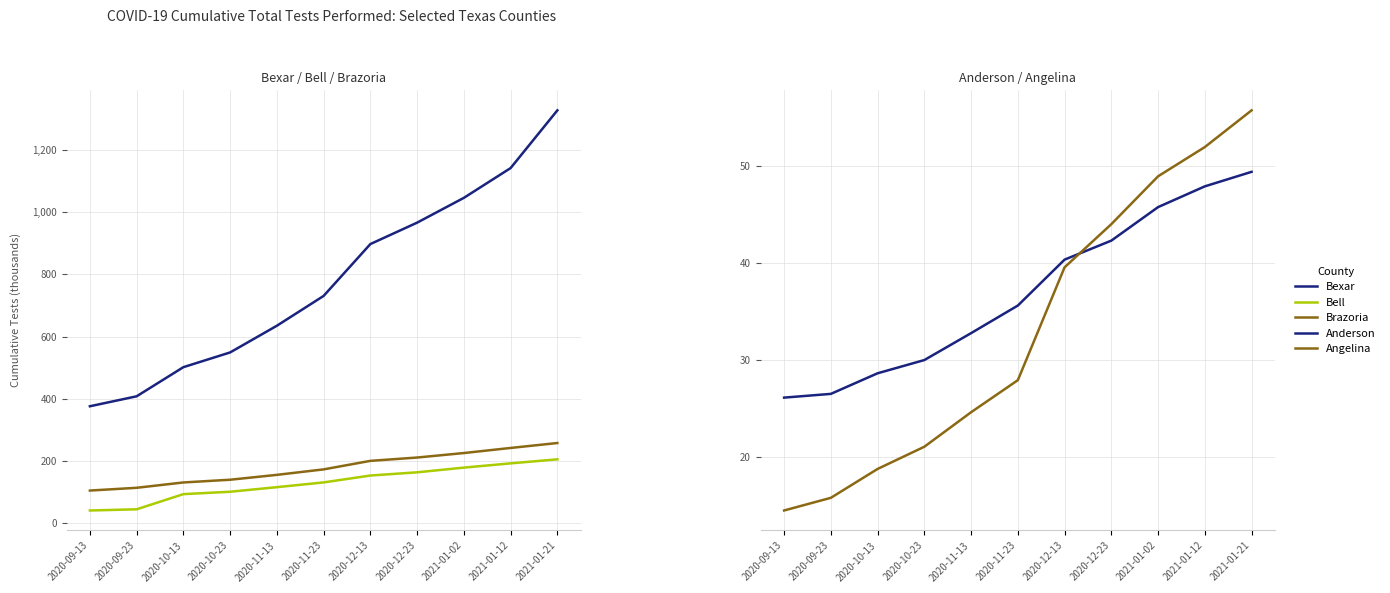

What is the minimum value for Bell?

40.5